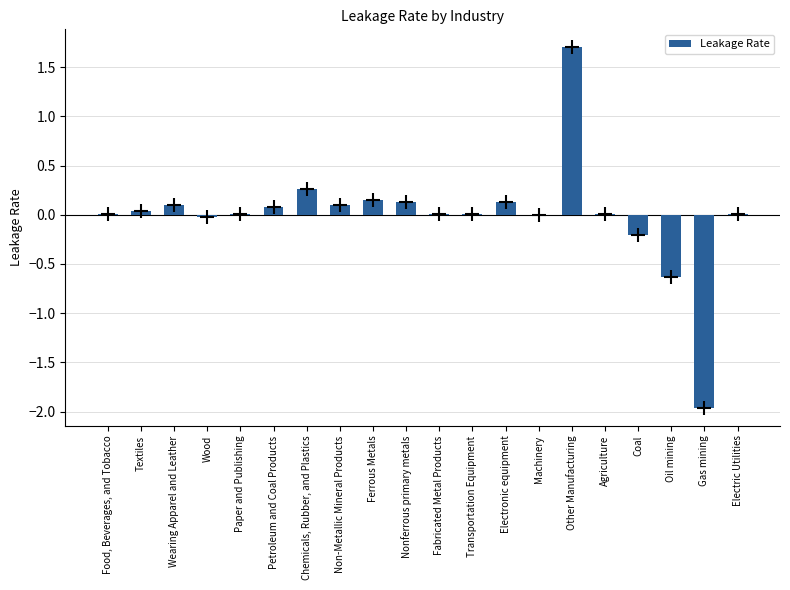

True or false: the data shows 0.0 at Machinery.

True